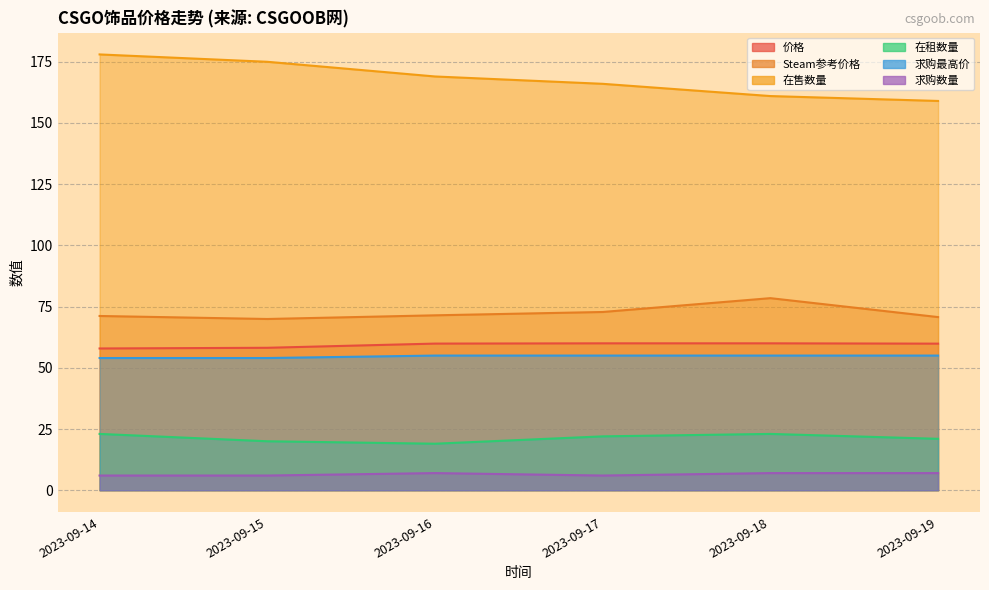

Is it true that 求购最高价 equals 83.3 at 2023-09-15?

False